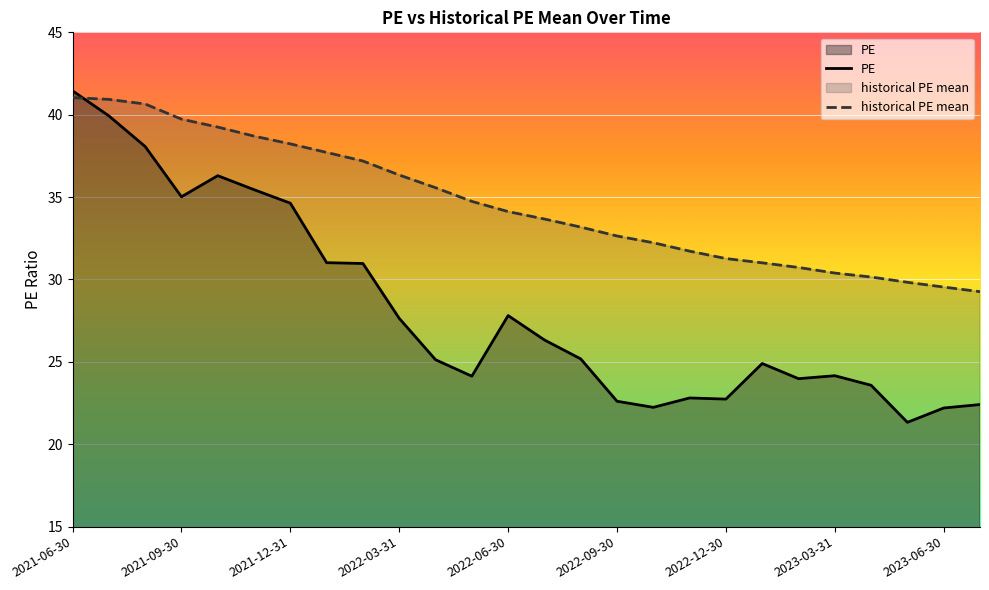

List the series in order of their peak value, lowest first.

historical PE mean, PE